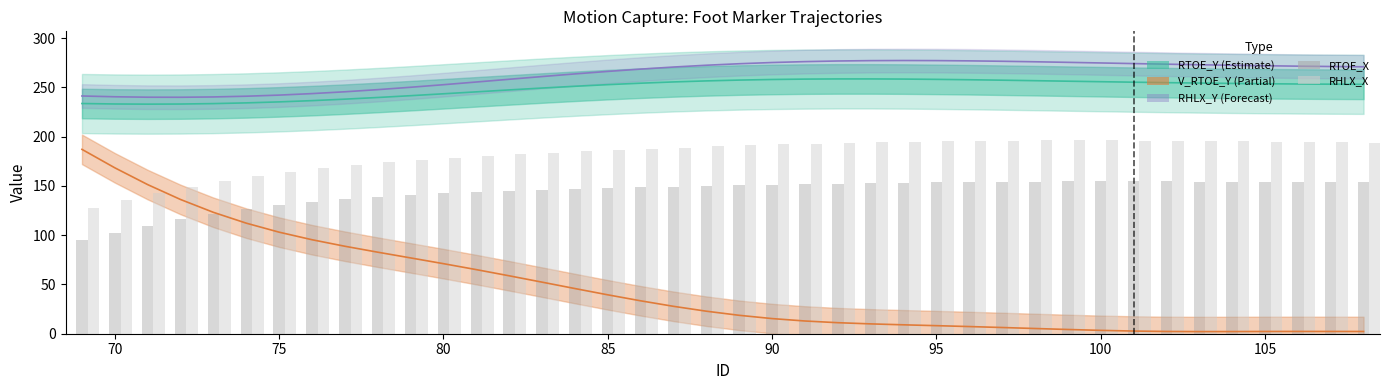

What is the difference between the maximum and minimum values in the RTOE_X series?

59.9